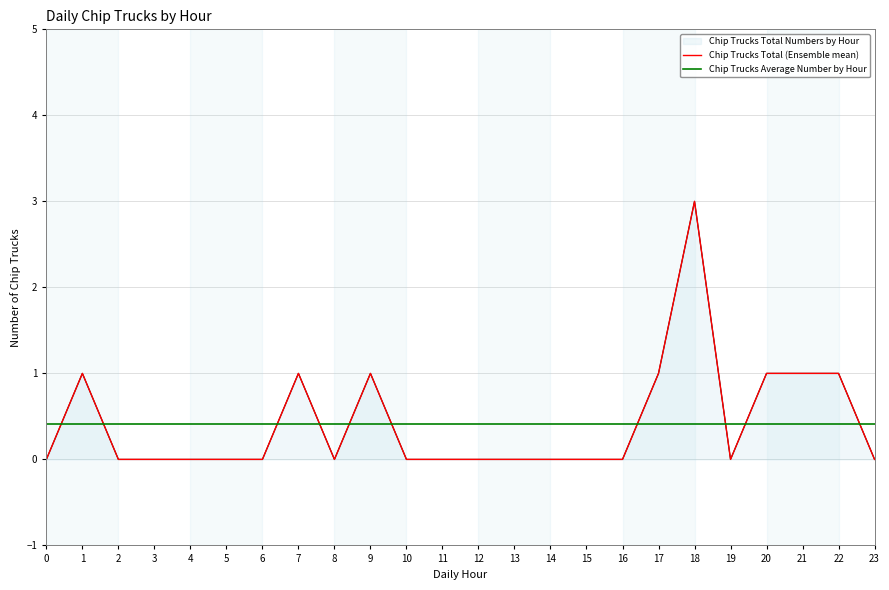

List the labels in order of Chip Trucks Average Number by Hour value, smallest first.

0, 1, 2, 3, 4, 5, 6, 7, 8, 9, 10, 11, 12, 13, 14, 15, 16, 17, 18, 19, 20, 21, 22, 23